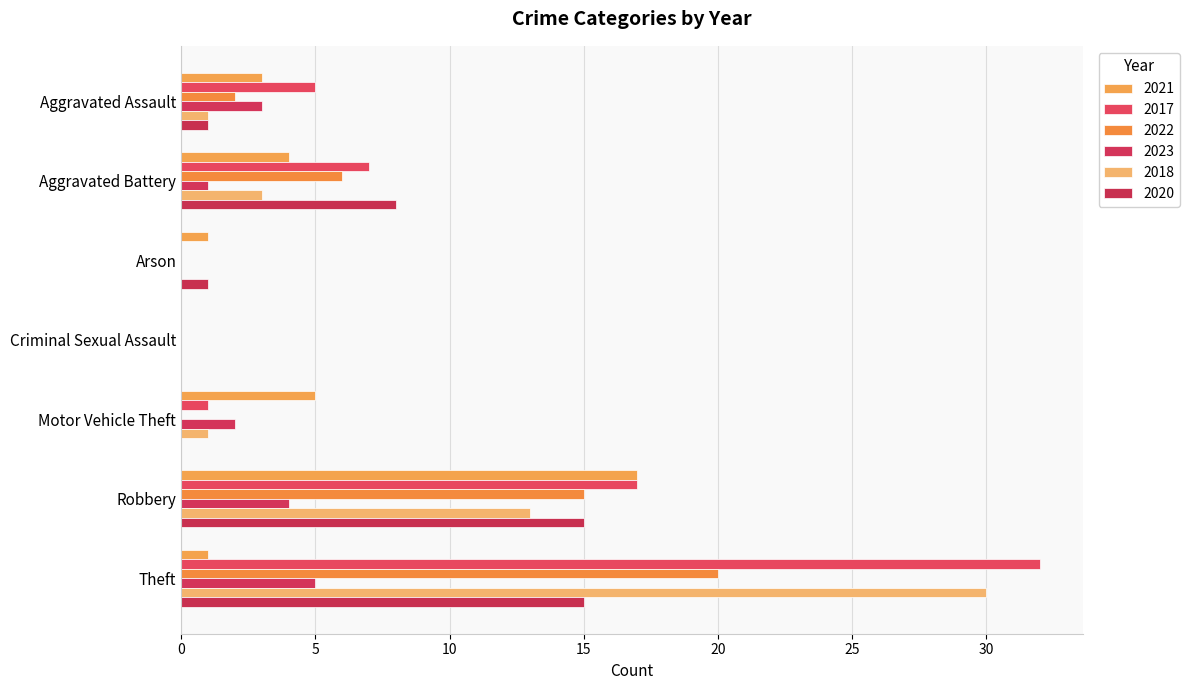

Where does the 2020 series first go above 1?

Aggravated Battery